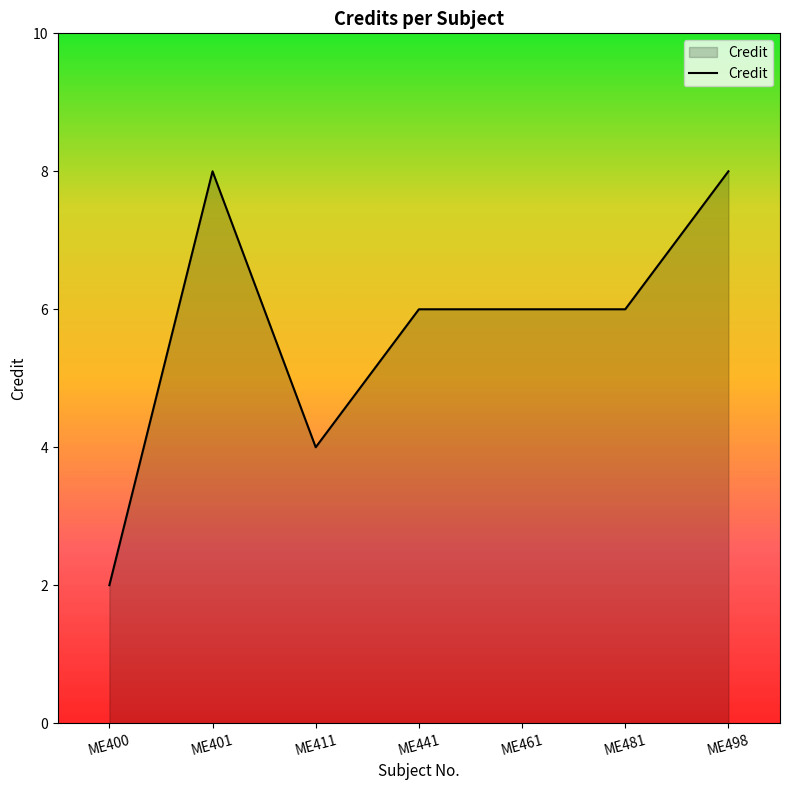

The chart shows a value of 8 at ME401. True or false?

True